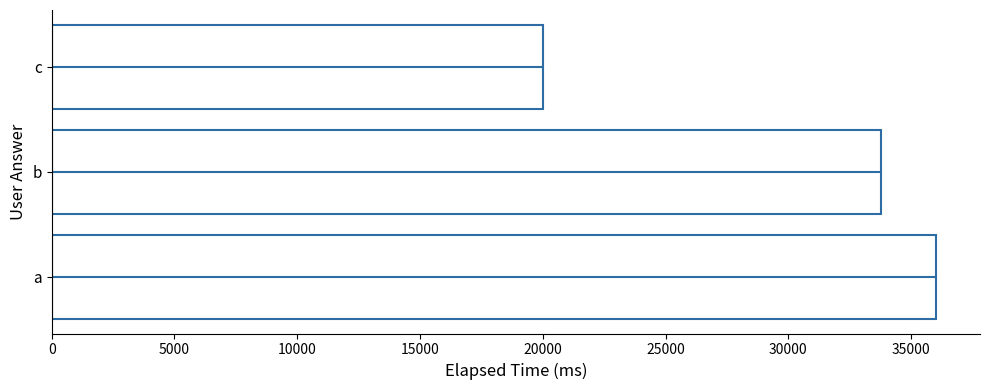

Rank the categories by value from lowest to highest.

c, b, a